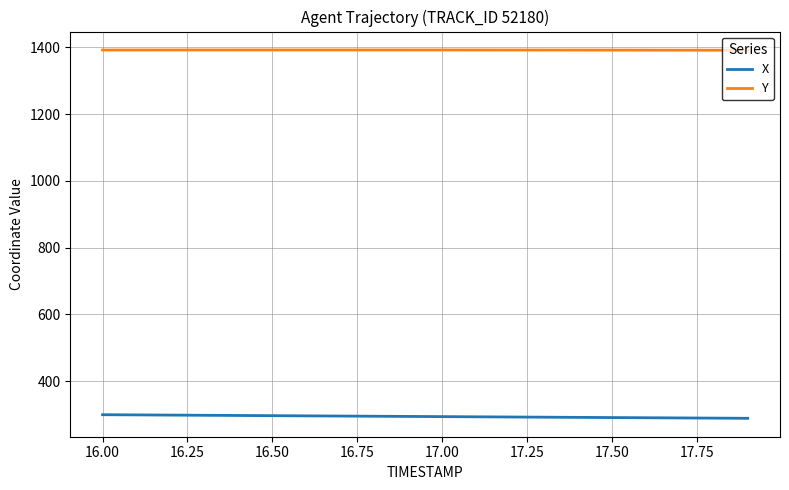

What is the greatest value displayed?

1392.2